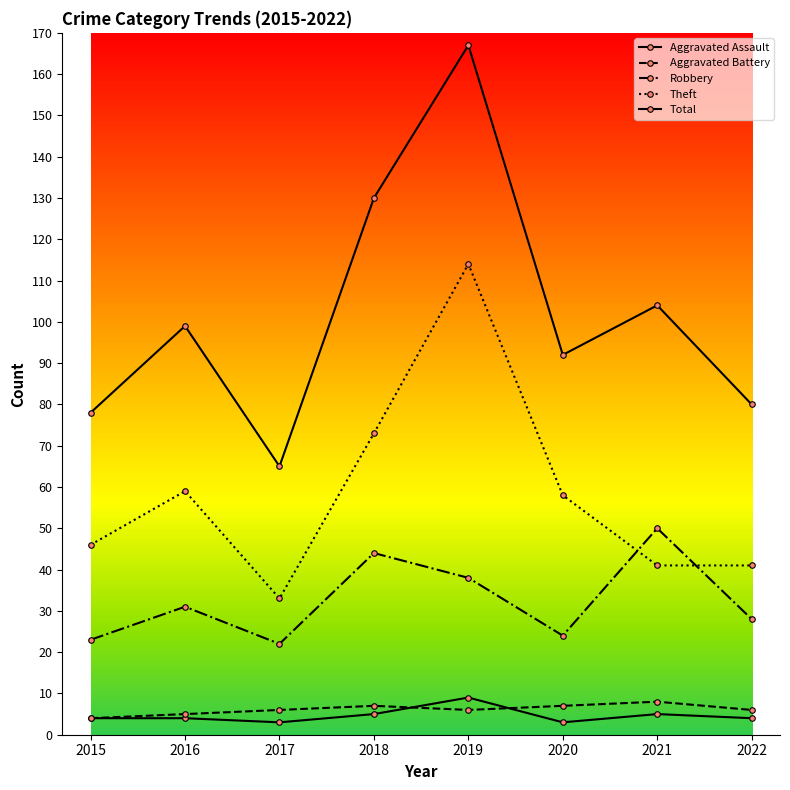

Where is the first local minimum for Theft?

2017